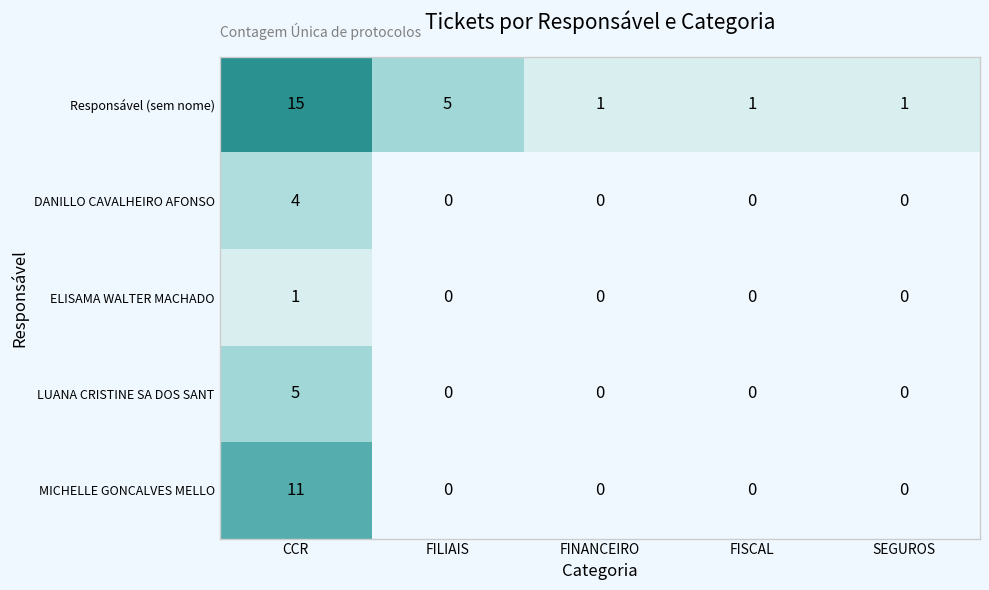

Where is Responsável (sem nome) nearest to the value 8?

FILIAIS